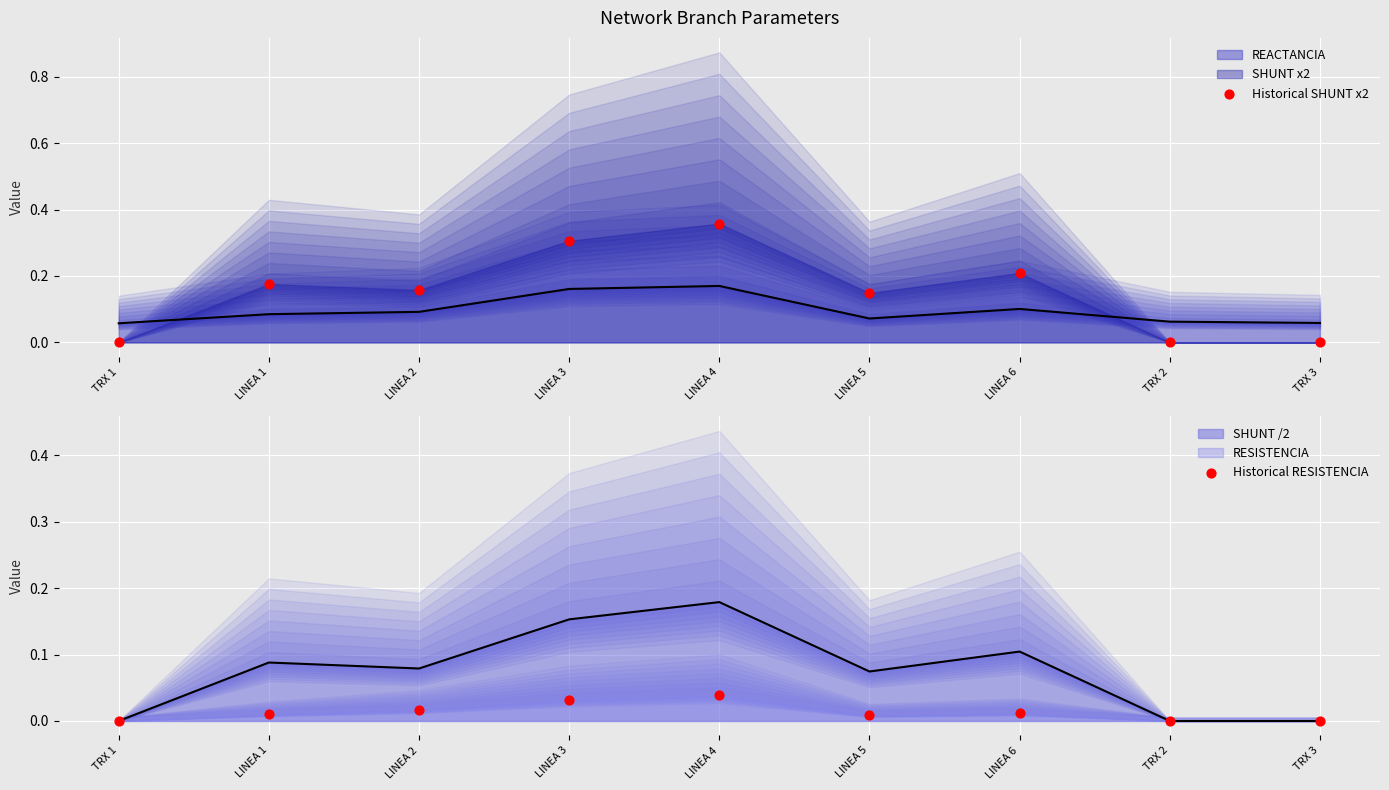

Which series has the largest total across all categories?

Historical SHUNT x2